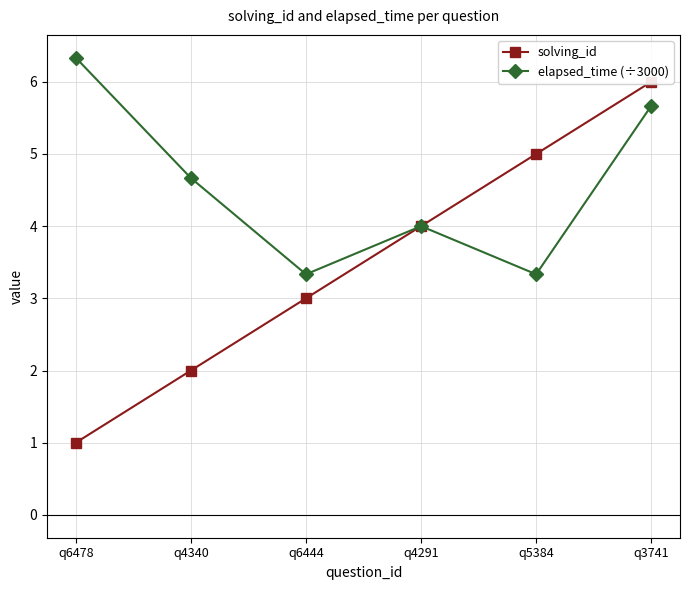

What are all the series names shown in the legend?

solving_id, elapsed_time (÷3000)